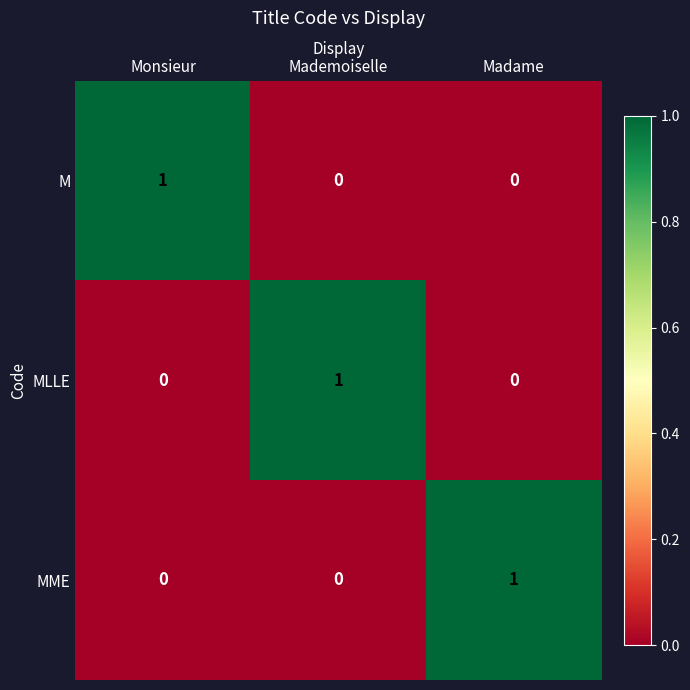

Reading left to right, what are all the values shown in this chart?

M: 1	0	0
MLLE: 0	1	0
MME: 0	0	1